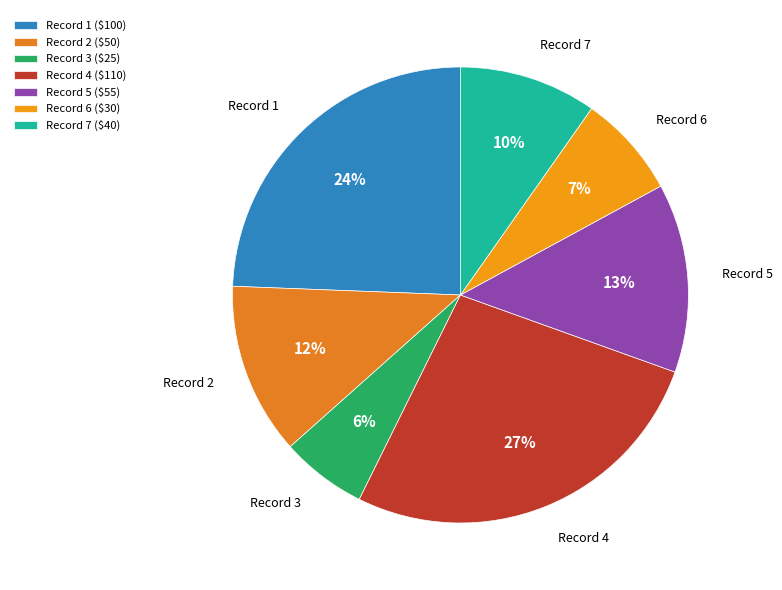

Count the number of slices in the pie.

7